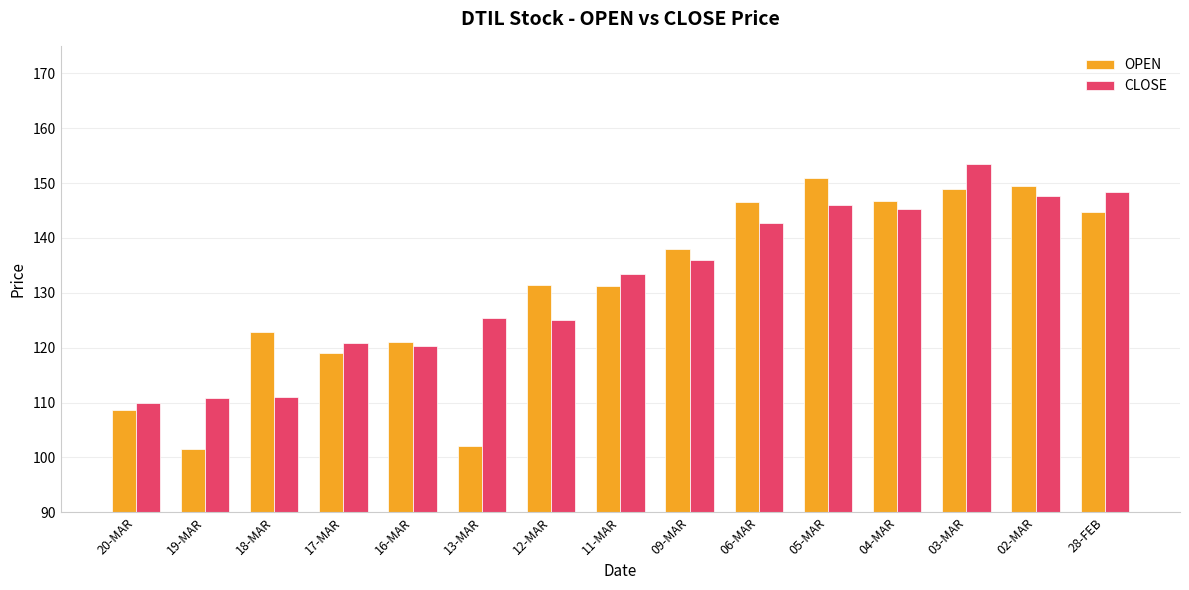

At 05-MAR, list the series in order from smallest to largest.

CLOSE, OPEN